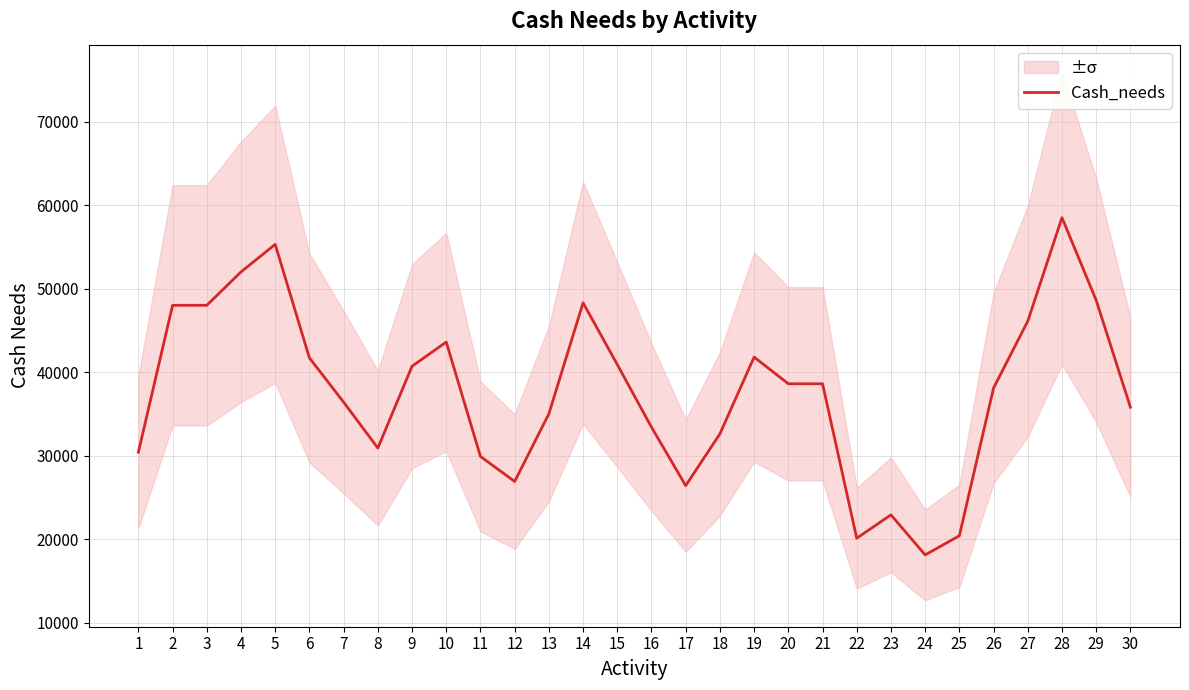

What is the minimum value shown in the chart?

18100